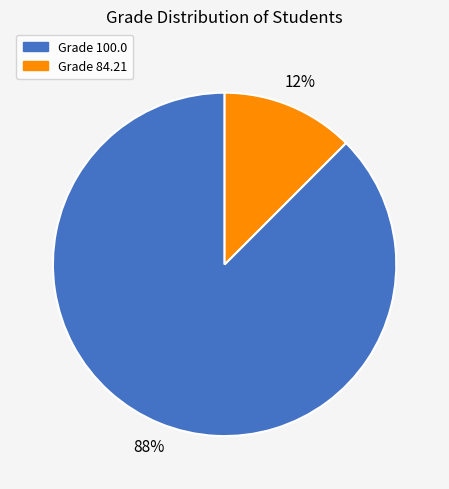

To the nearest percent, what is the average slice percentage?

50%